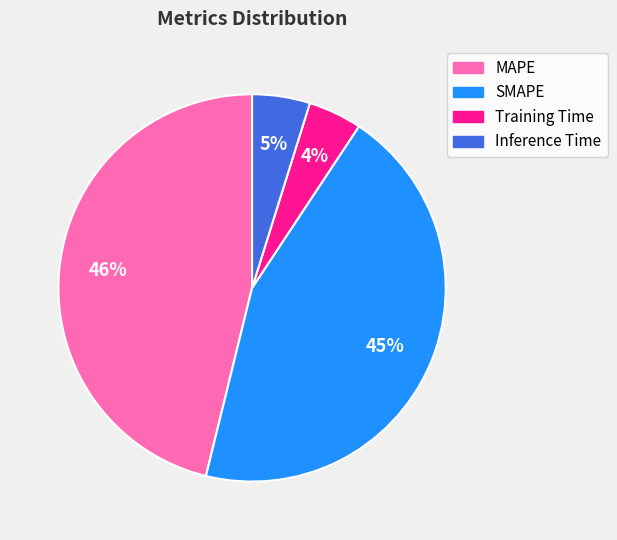

Which slice is the largest?

MAPE